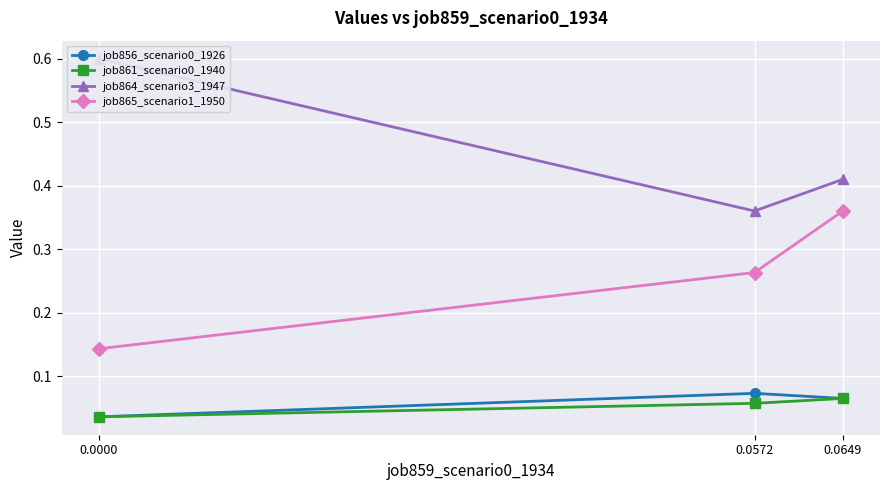

How many categories are shown in the chart?

3